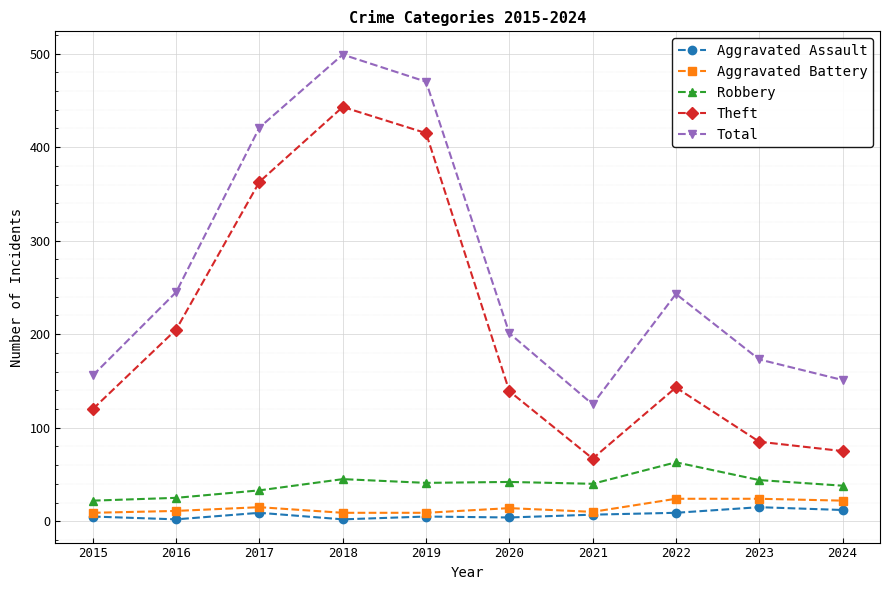

True or false: Aggravated Assault has more than 0 points higher than both neighbors.

True